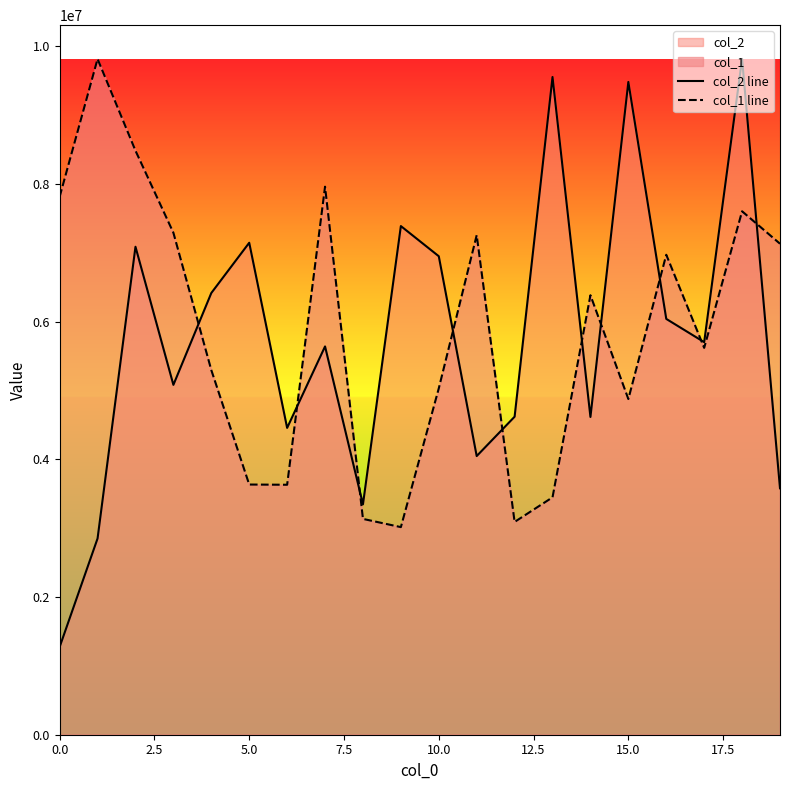

Does the chart have visible grid lines?

No